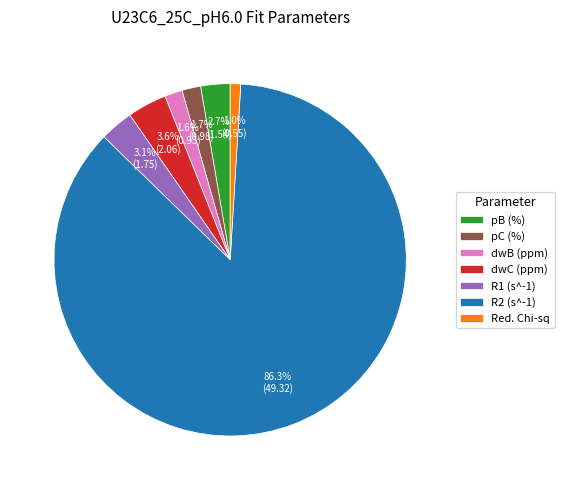

What percentage is the Red. Chi-sq slice, to the nearest percent?

1%